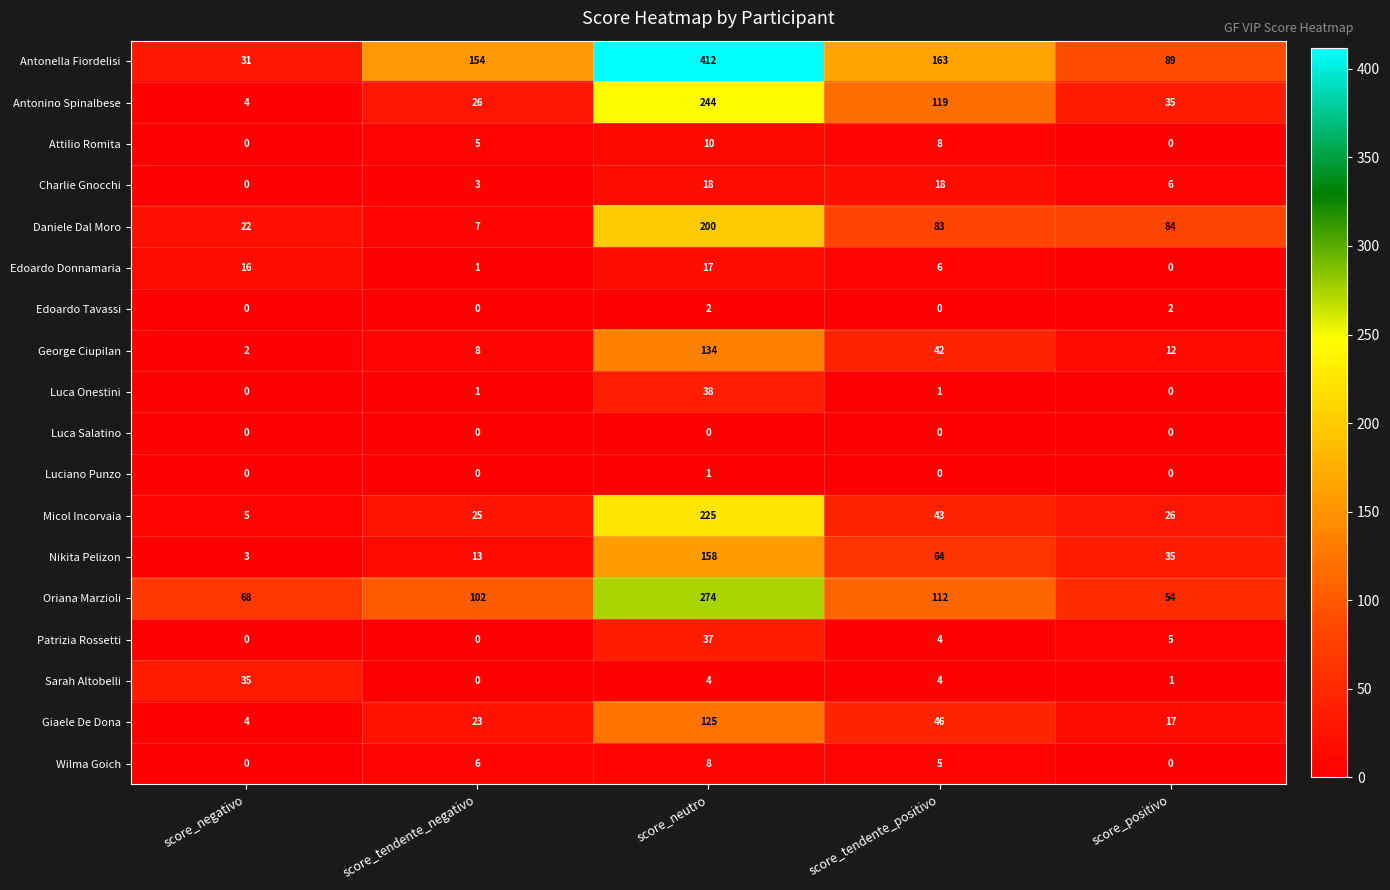

Count the number of categories in the chart.

5